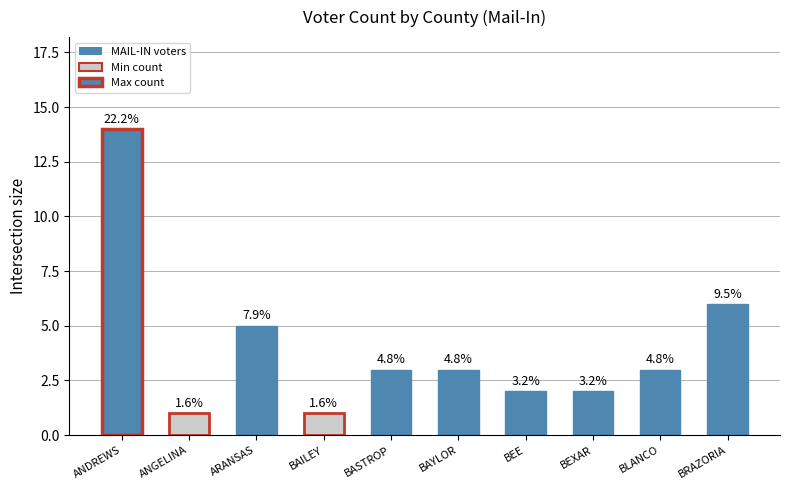

Read the value at ARANSAS.

5